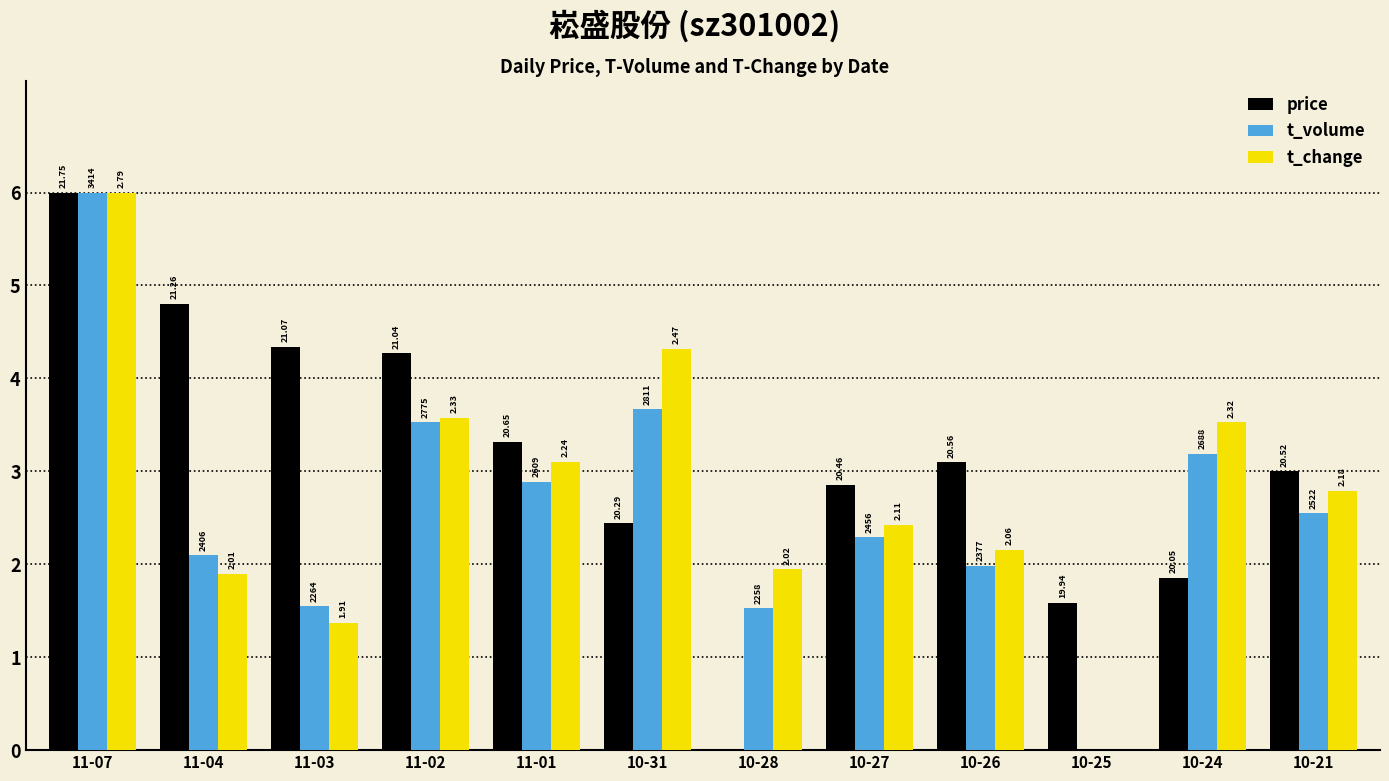

Are the bars horizontal?

No